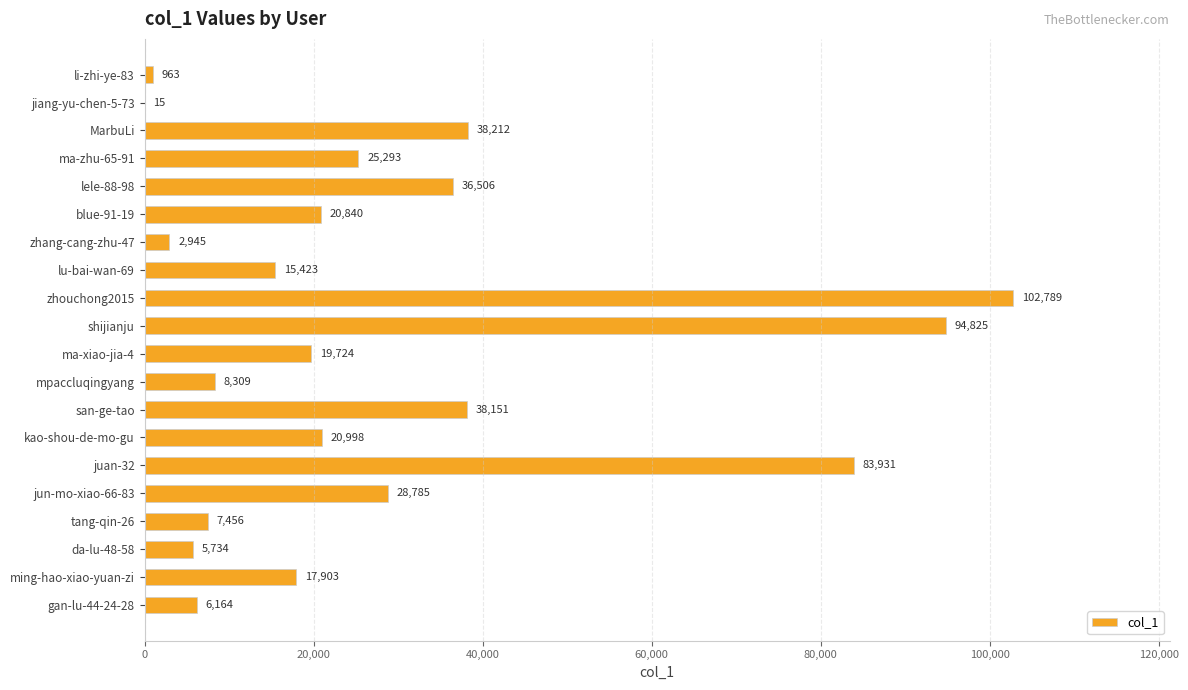

How many data points does each series have?

20